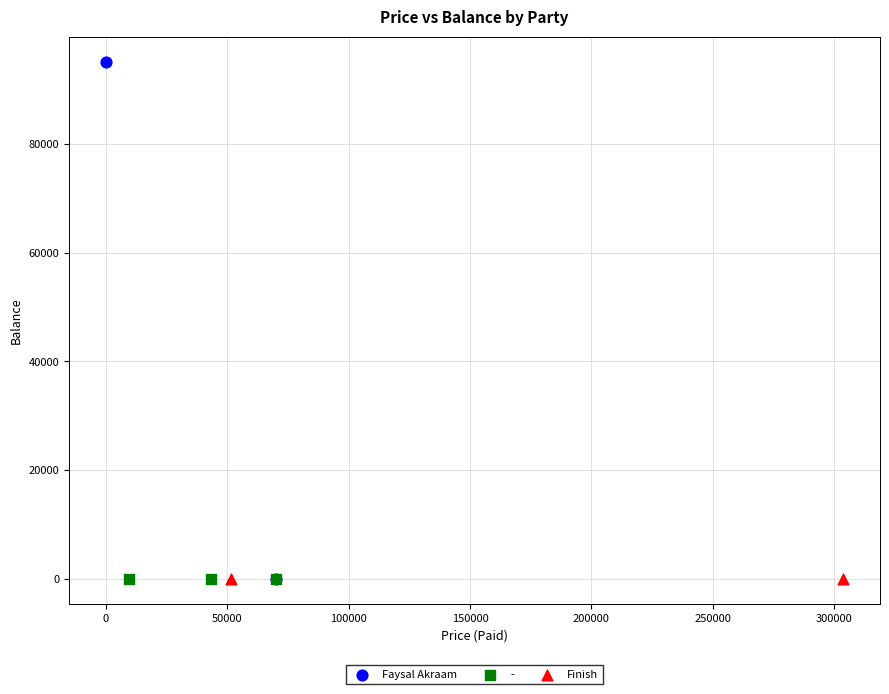

What are all the series names shown in the legend?

Faysal Akraam, -, Finish